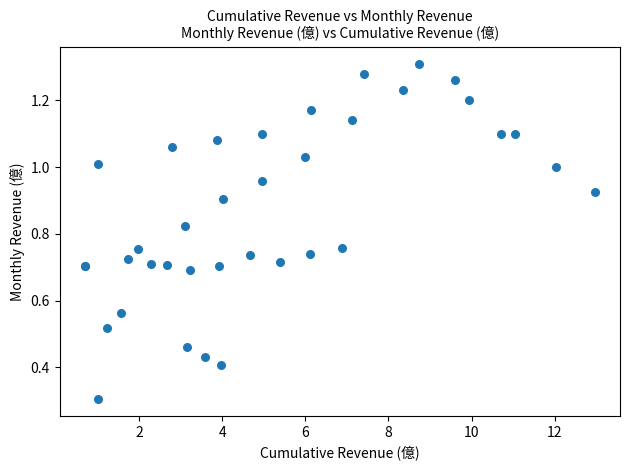

What Y value in the scatter plot is closest to 0?

0.3